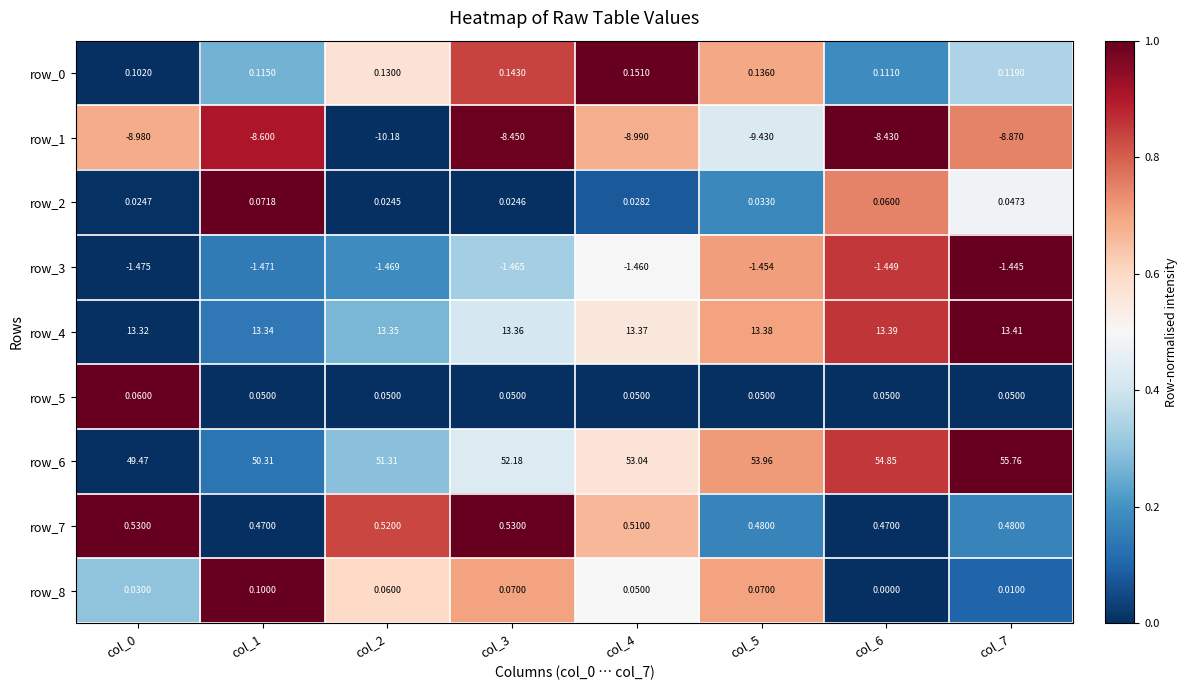

Is it true that row_7 equals 0.2 at col_4?

False